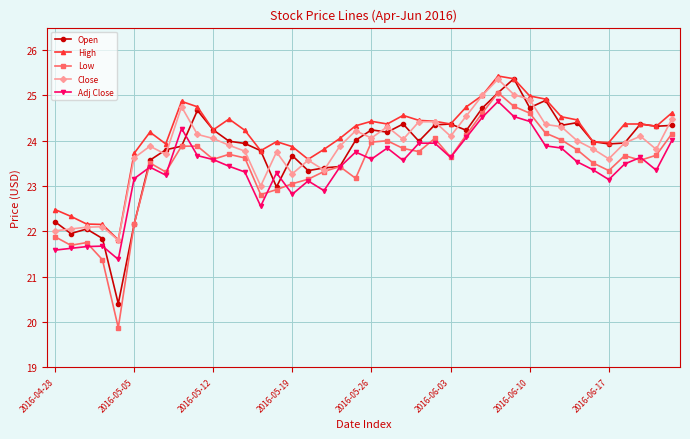

True or false: High has more than 2 points higher than both neighbors.

True